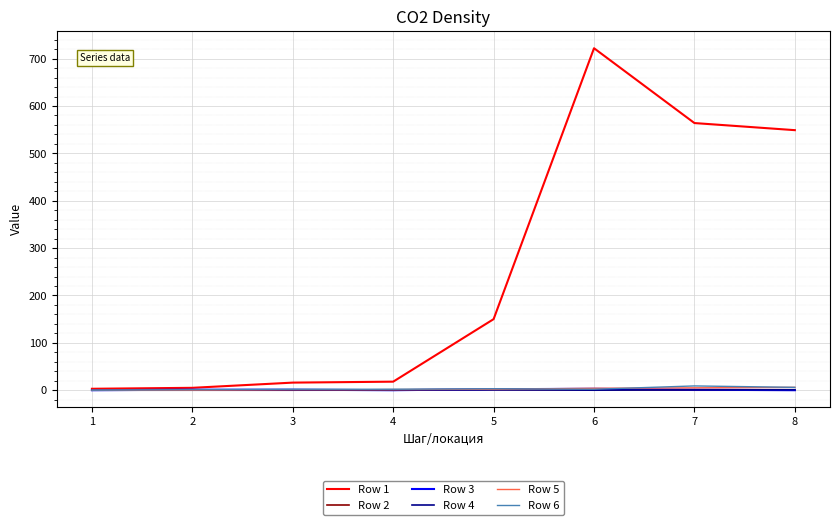

Which series has the largest total across all categories?

Row 1